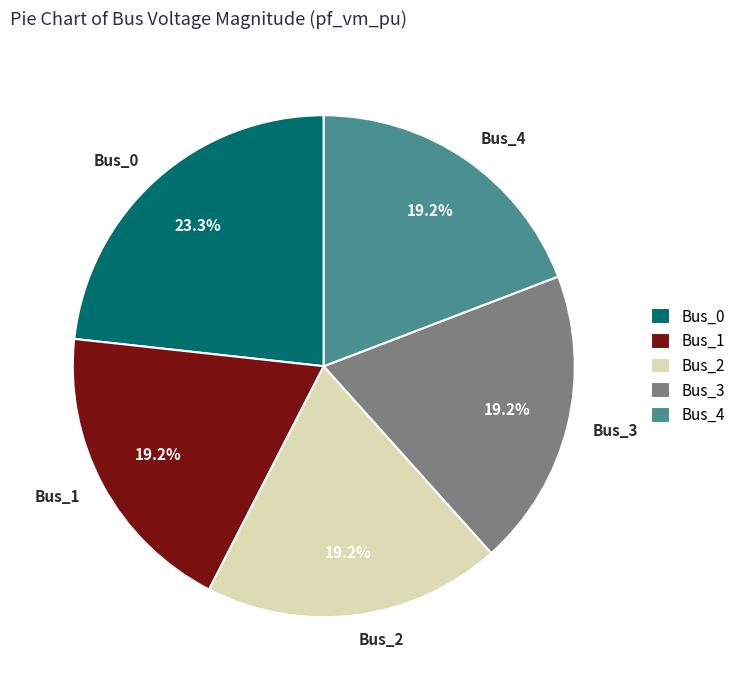

Which slice is the largest?

Bus_0